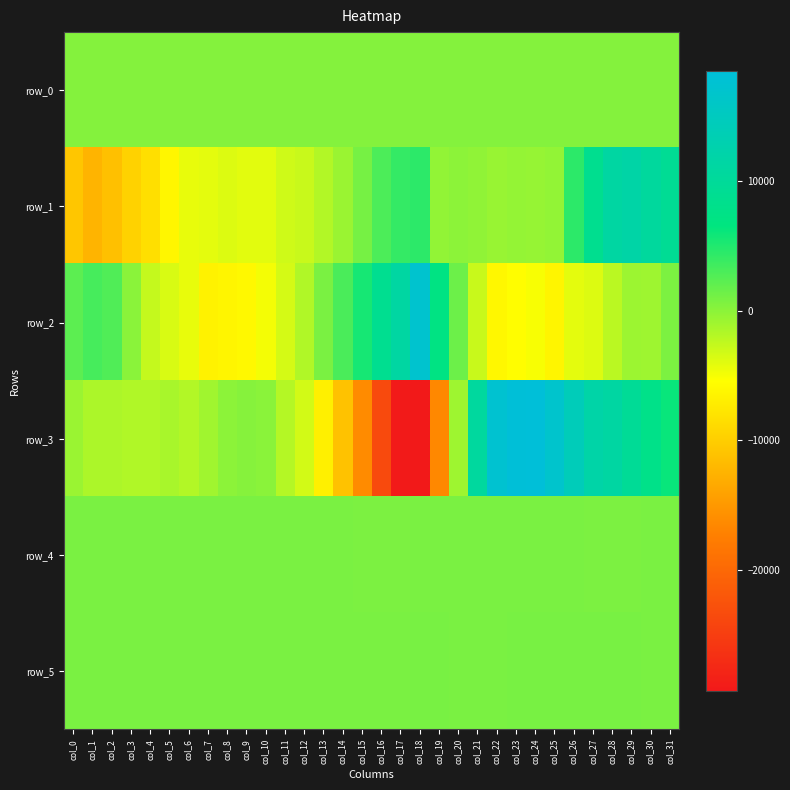

Which series changed the most between col_15 and col_29?

row_3